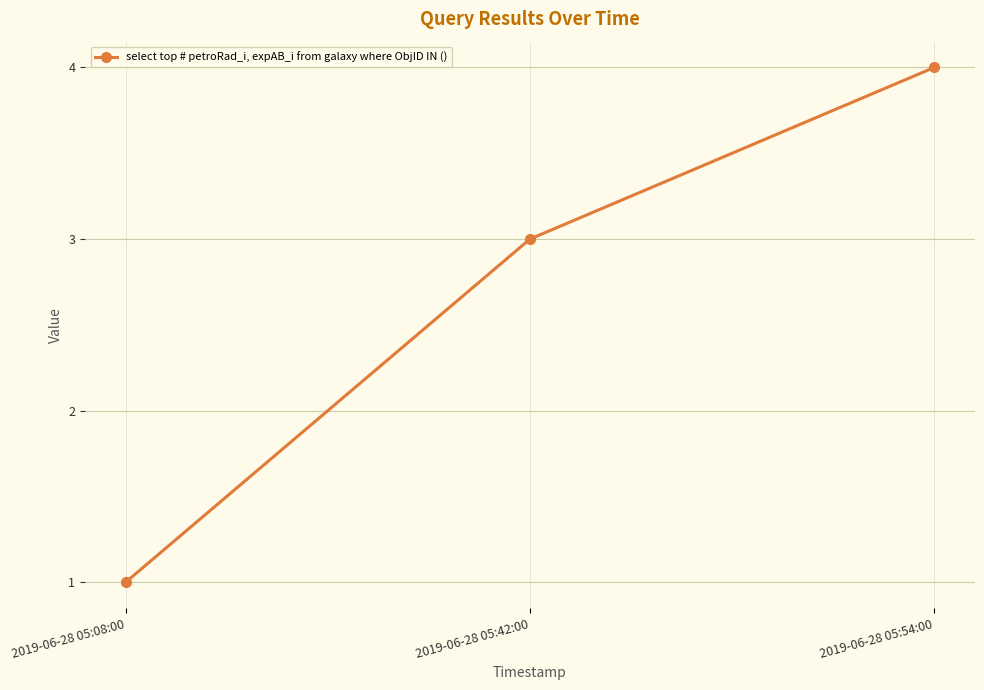

How many series are shown in this chart?

1